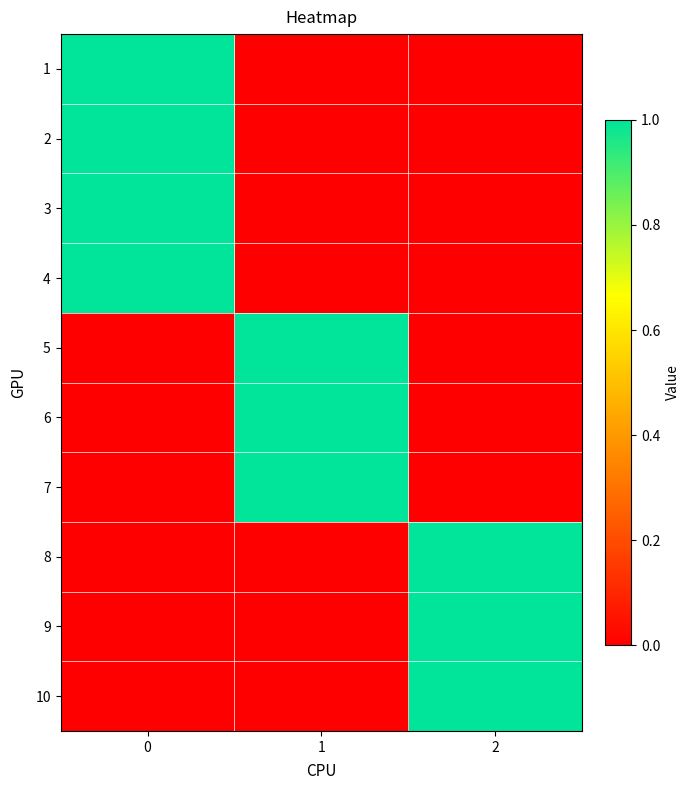

Reading right to left, what are all the values shown in this chart?

1: 2=0	1=0	0=1
2: 2=0	1=0	0=1
3: 2=0	1=0	0=1
4: 2=0	1=0	0=1
5: 2=0	1=1	0=0
6: 2=0	1=1	0=0
7: 2=0	1=1	0=0
8: 2=1	1=0	0=0
9: 2=1	1=0	0=0
10: 2=1	1=0	0=0